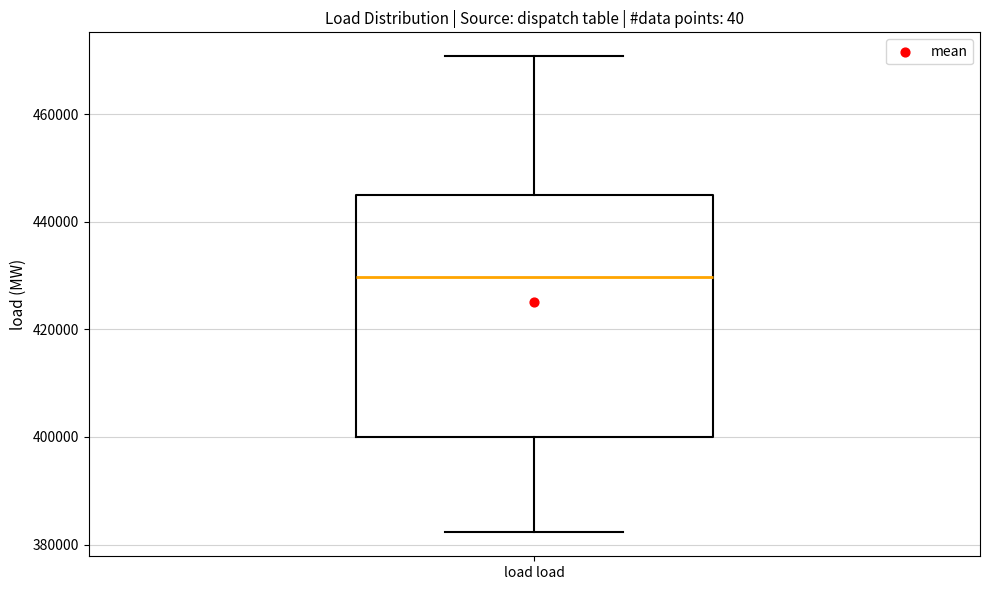

Transcribe this box plot: give where the median line is, the range the box spans, and where the two whiskers end, as read against the y-axis. The values are not printed on the chart, so give them approximately, as read against the axis.

median 430000, box 400000 to 446000, whiskers 382000 to 470000